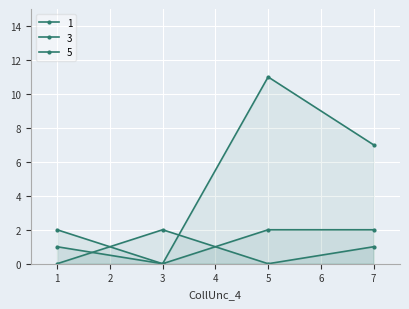

How many times do 1 and 3 cross each other?

2